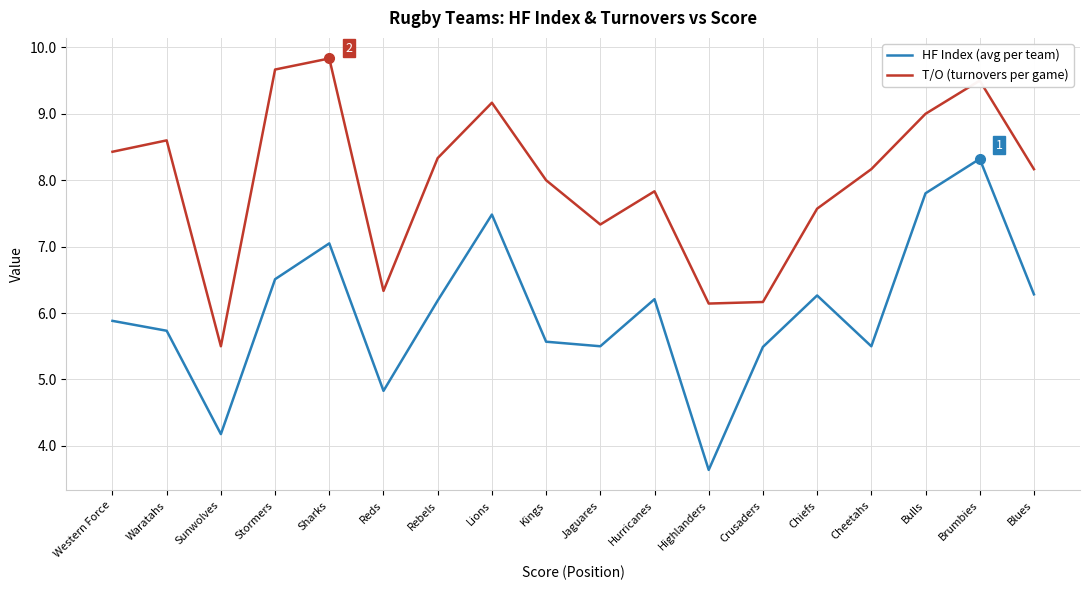

What is the difference between the maximum and minimum values in the T/O (turnovers per game) series?

4.3